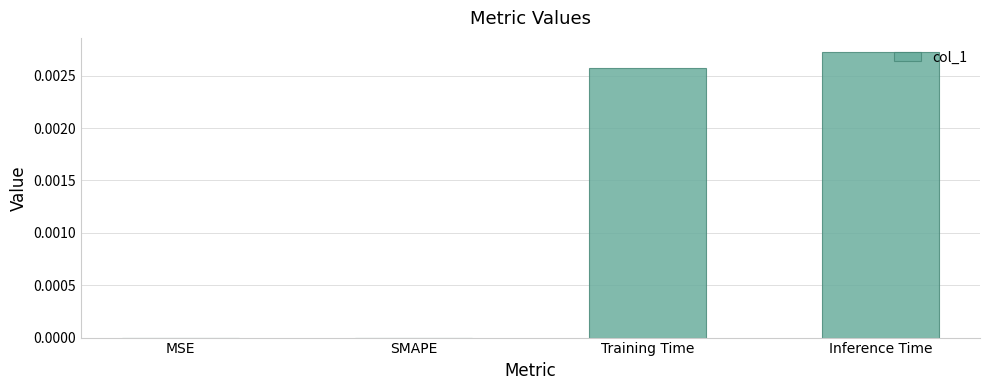

How many series are shown in this chart?

1